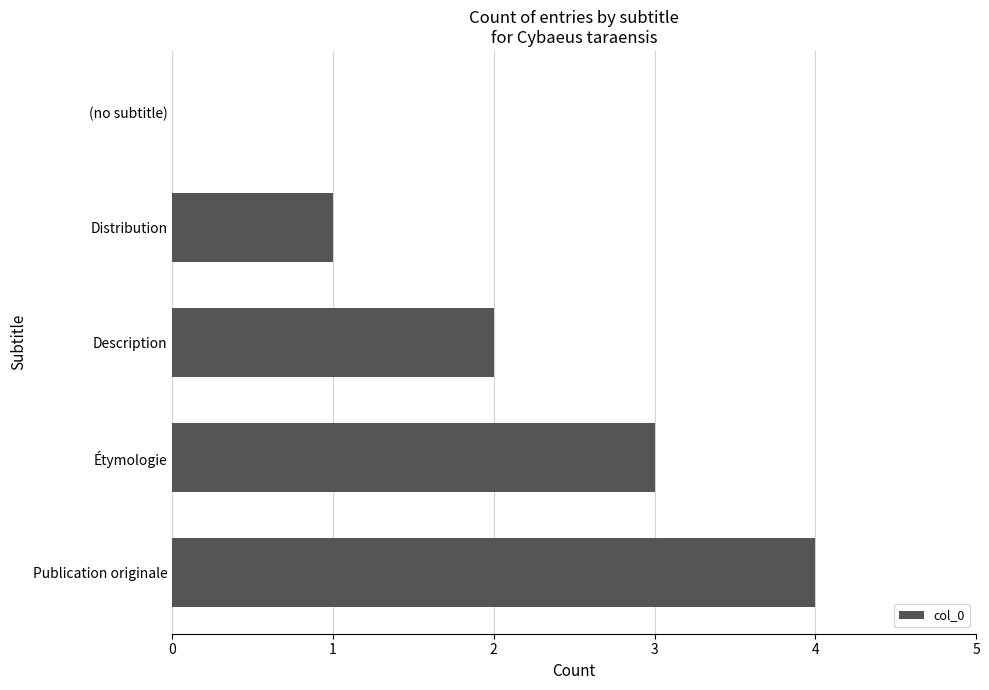

How many distinct data groups are displayed?

1